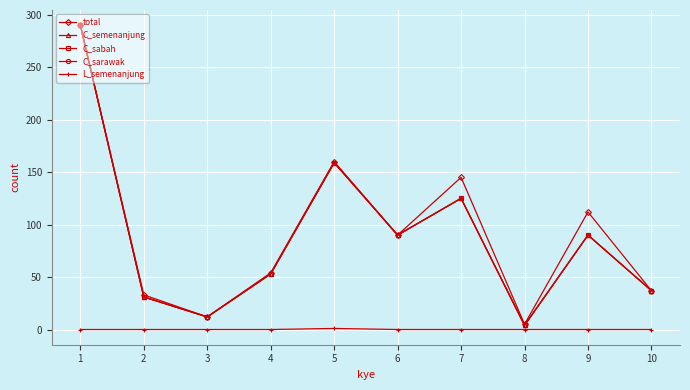

Is this an area chart (filled region under the line)?

No